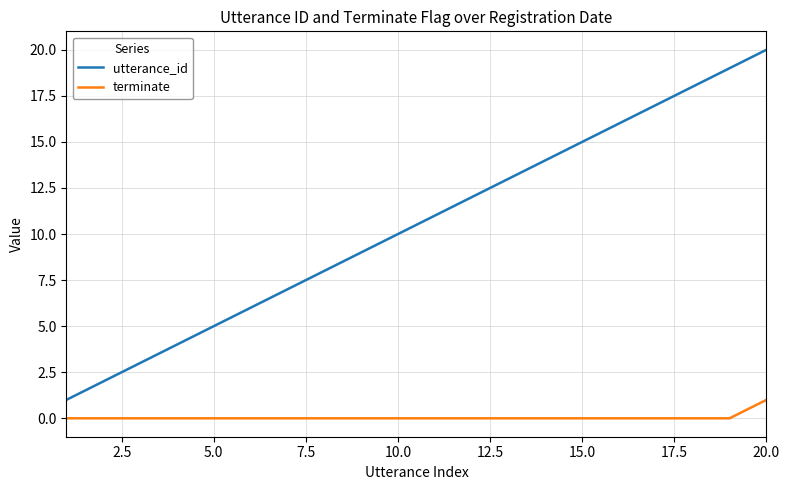

True or false: utterance_id and terminate intersect in this chart.

False